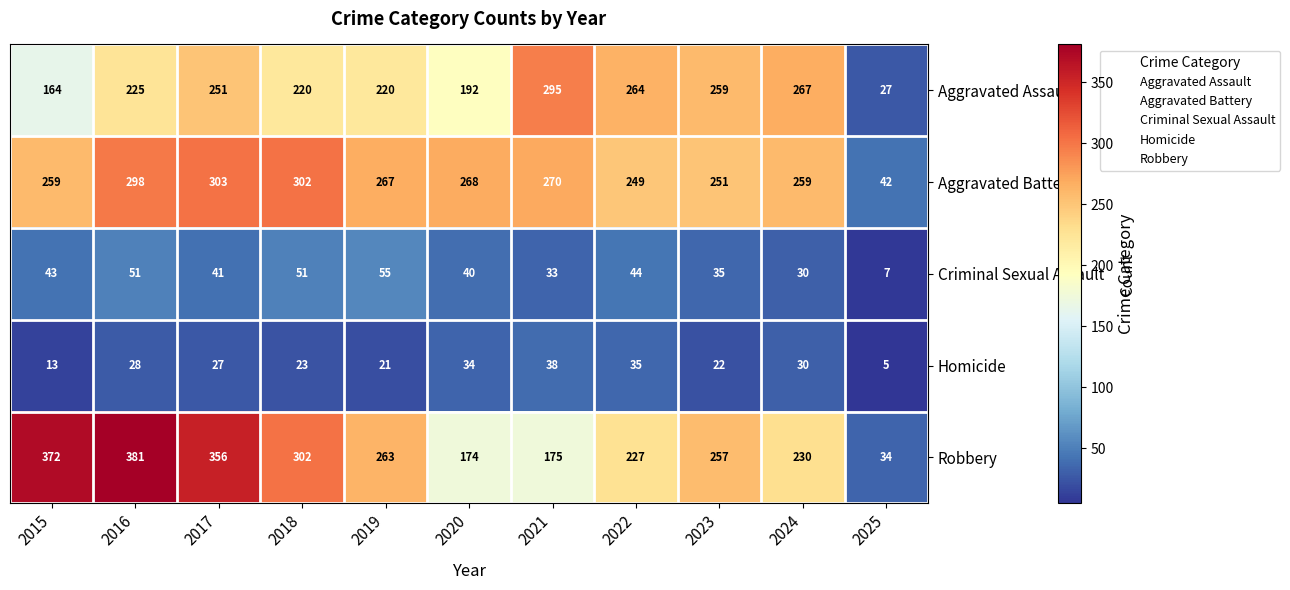

At which label is Homicide closest to 21?

2019